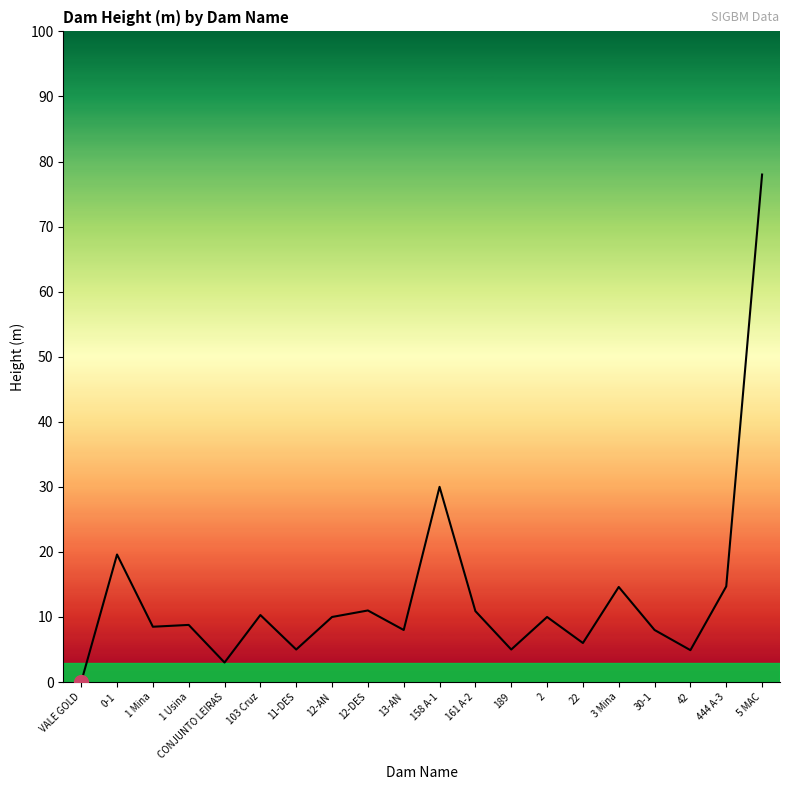

Does the chart display data point markers on the line(s)?

No